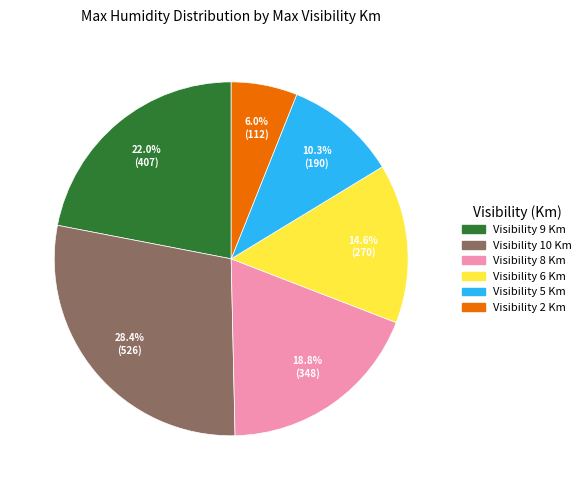

Does any single category account for the majority?

No